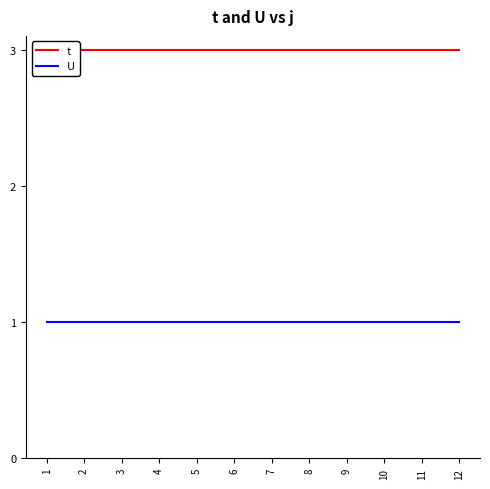

Reading left to right, list all the values displayed in this chart.

t: 1=3	2=3	3=3	4=3	5=3	6=3	7=3	8=3	9=3	10=3	11=3	12=3
U: 1=1	2=1	3=1	4=1	5=1	6=1	7=1	8=1	9=1	10=1	11=1	12=1